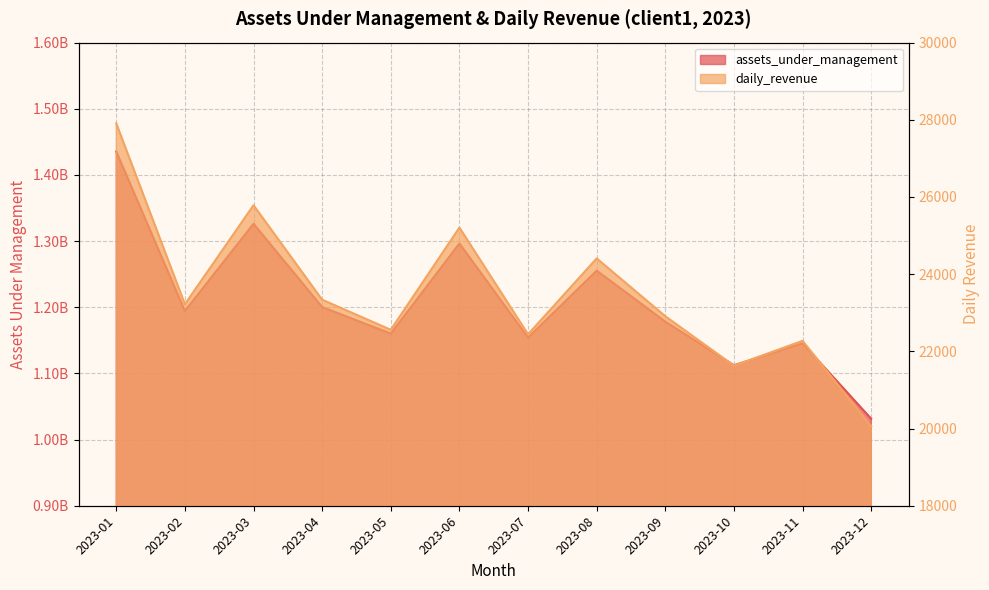

Is the value of daily_revenue at 2023-10 greater than the value of assets_under_management at 2023-03?

No